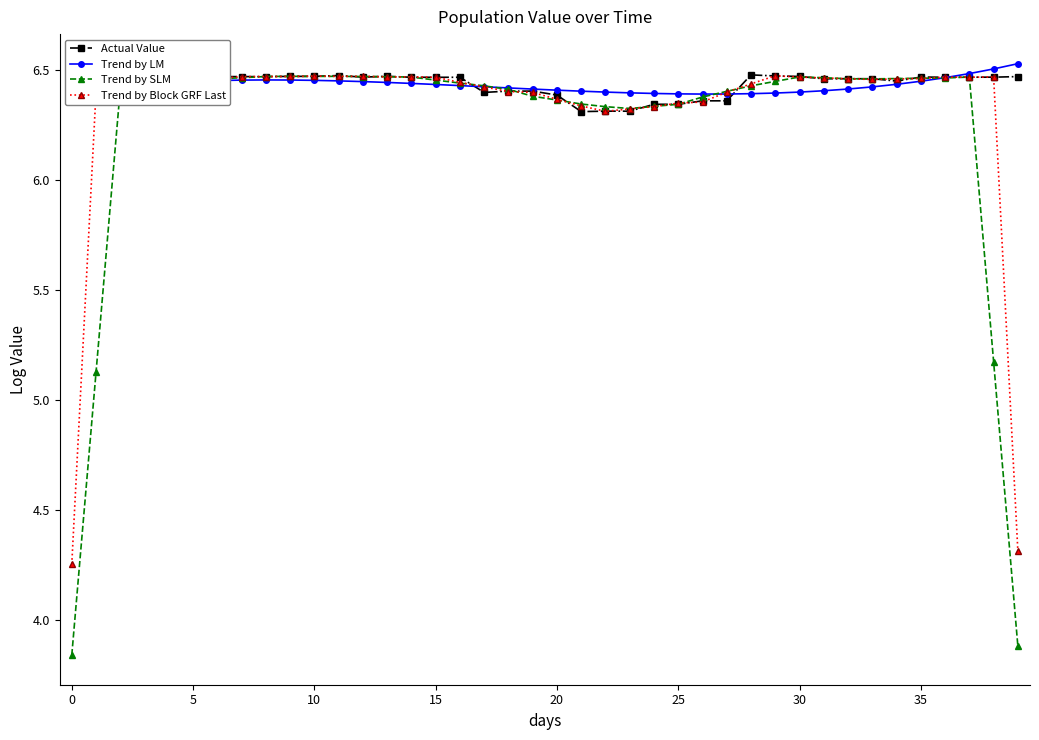

Which series has the widest spread of values?

Trend by SLM